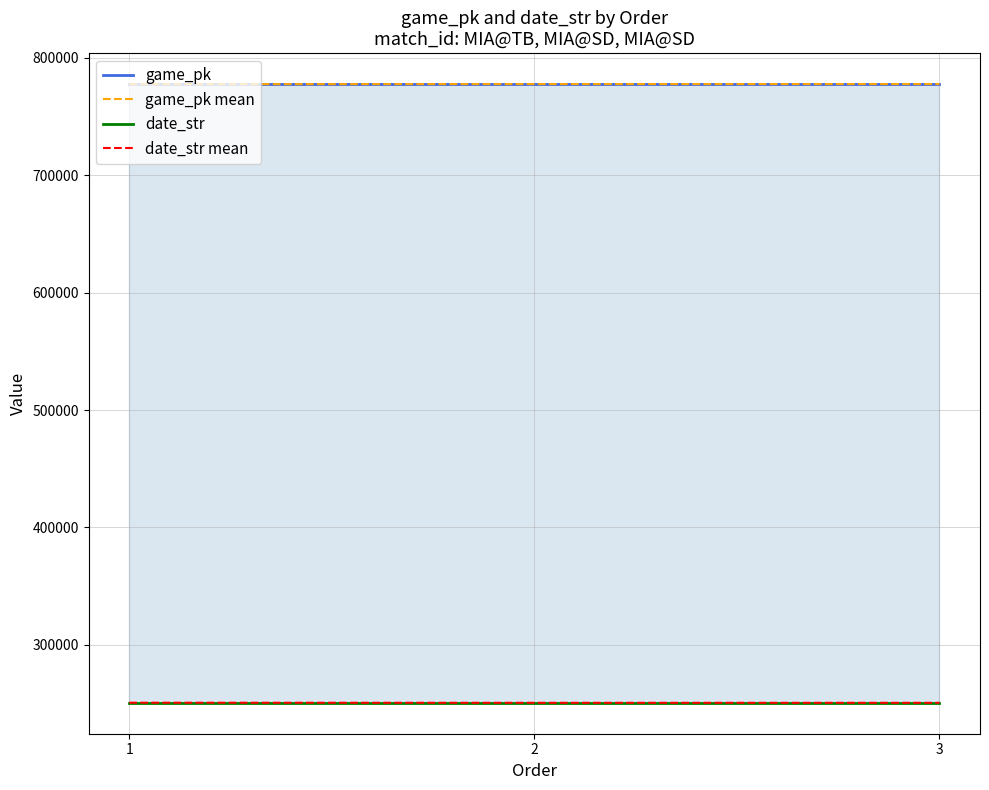

At which label does date_str reach its peak?

1